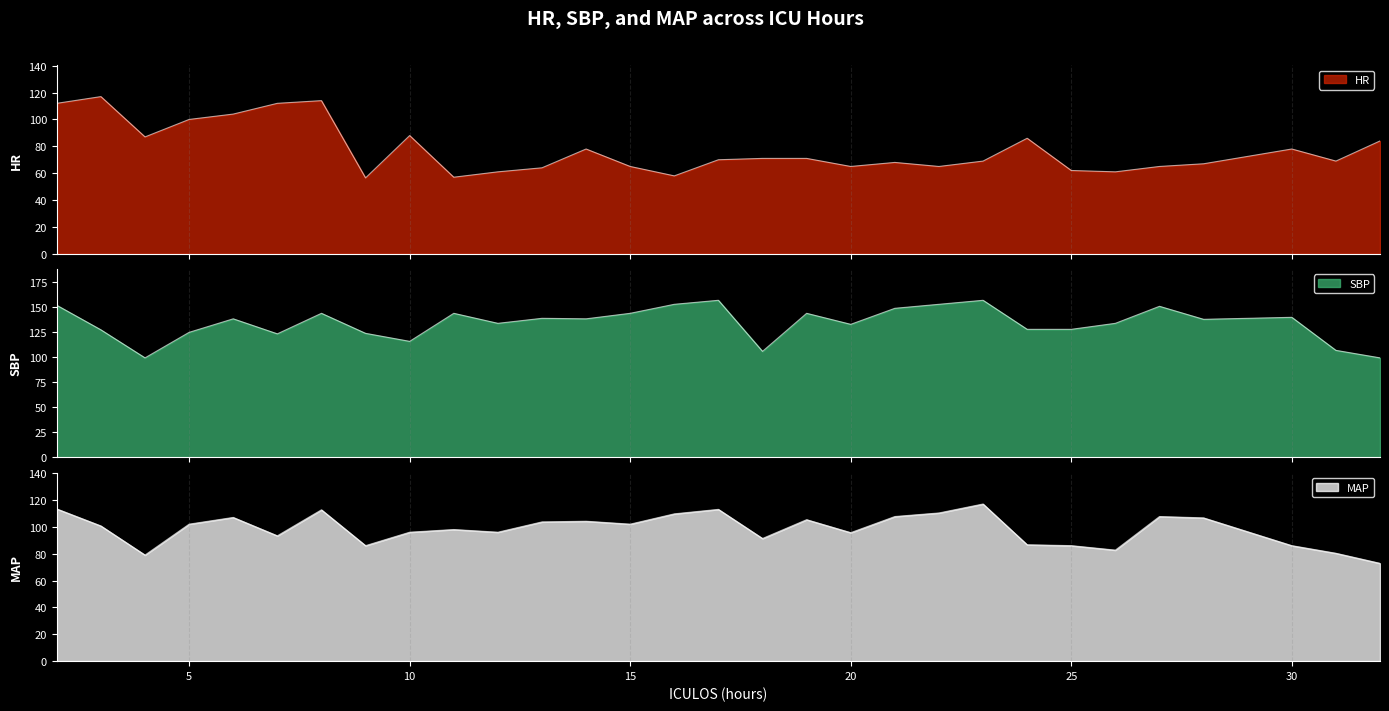

True or false: SBP and MAP intersect in this chart.

False